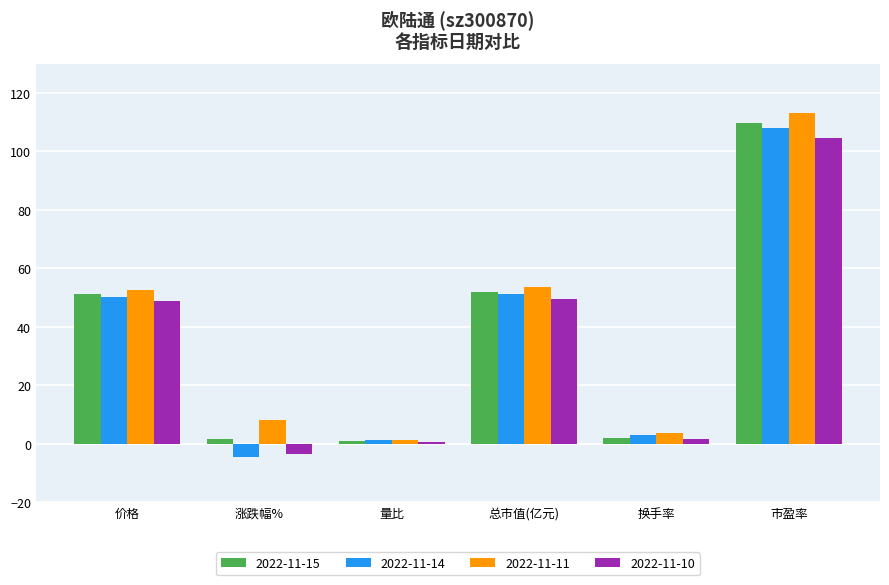

At which label does 2022-11-14 reach its minimum?

涨跌幅%